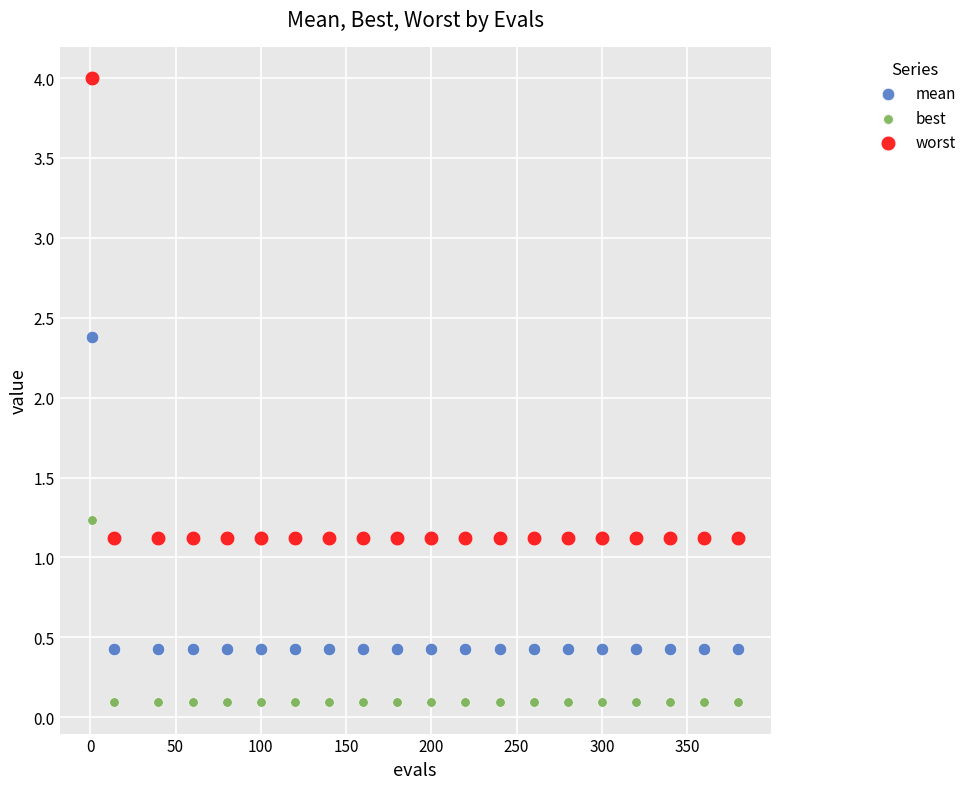

Which series contains the highest Y value?

worst